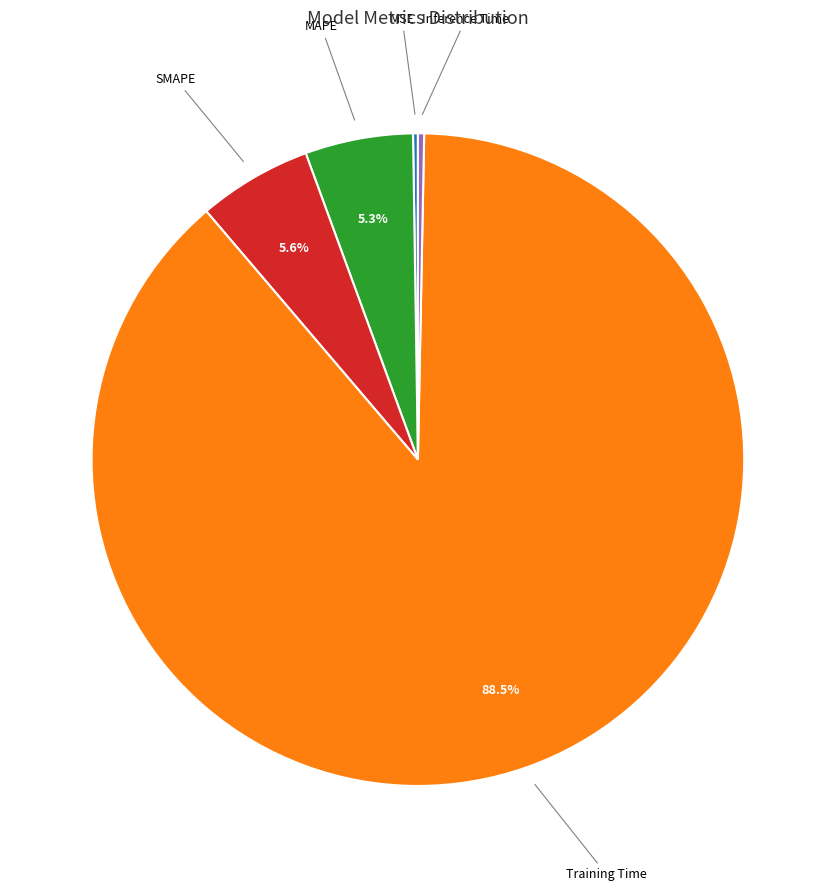

Is there any slice that represents more than half of the pie?

Yes